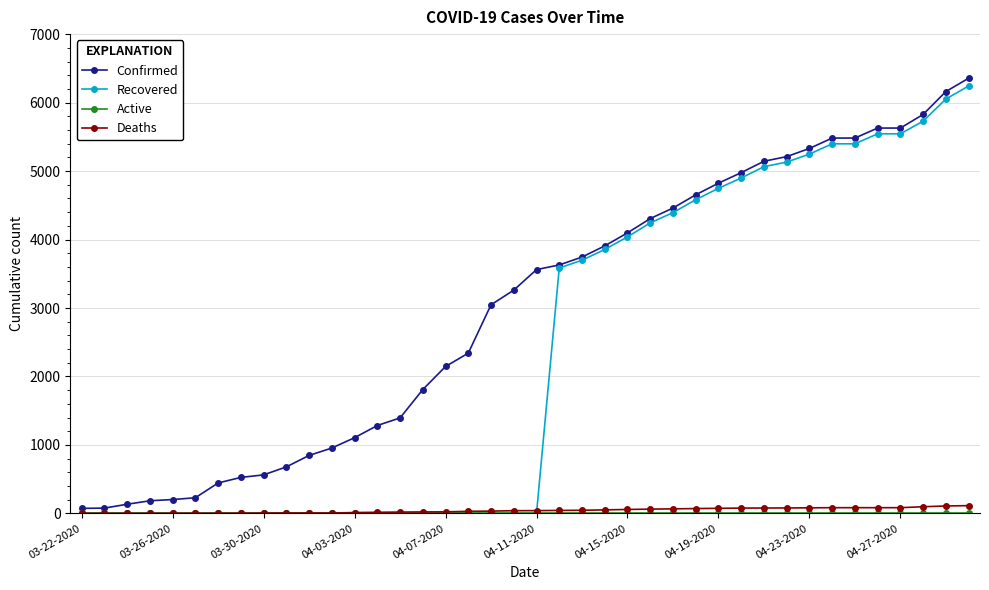

How many lines are shown in the chart?

4